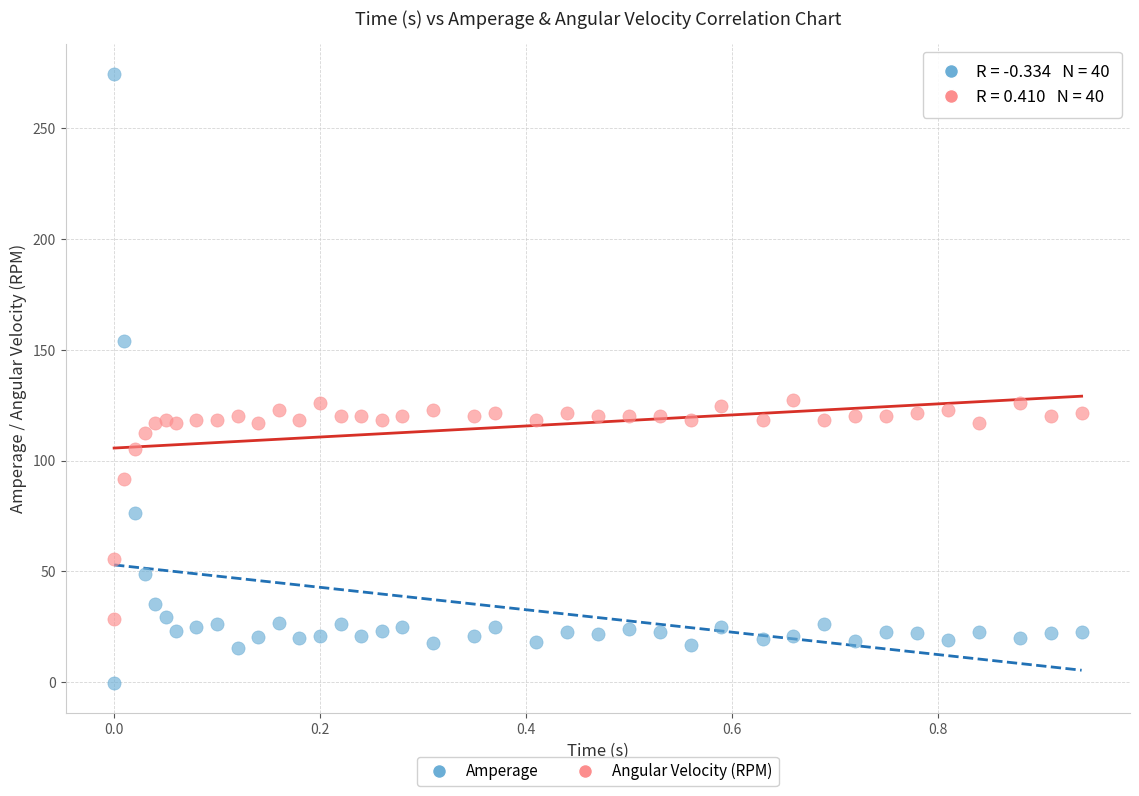

Which series contains the highest Y value?

Amperage